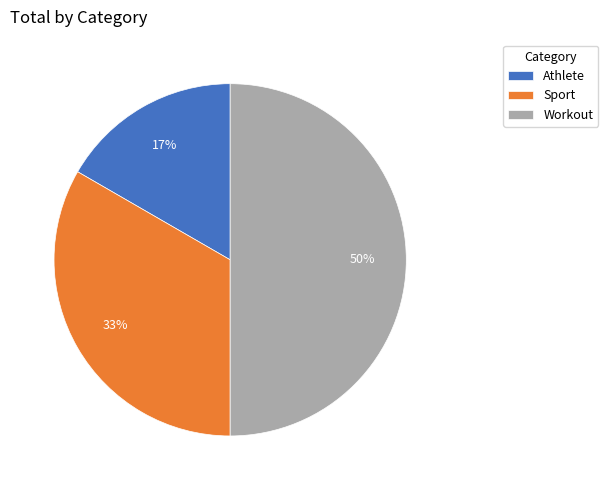

Does Athlete account for over 50% of the chart?

No